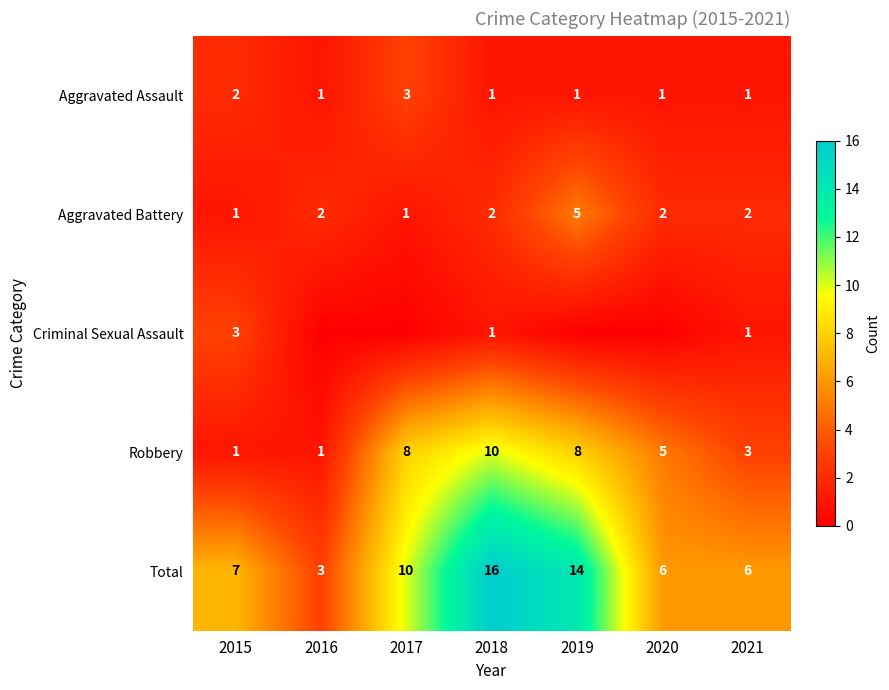

Is the value of Total at 2021 greater than the value of Robbery at 2021?

Yes